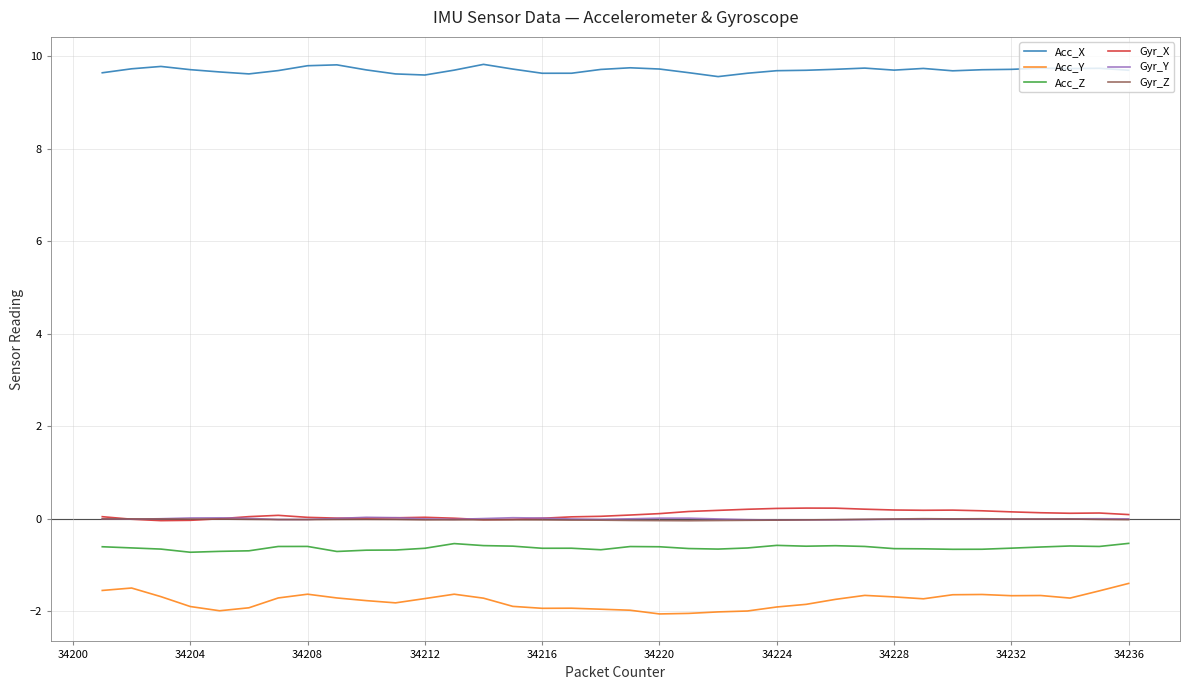

What is the minimum value shown in the chart?

-2.1